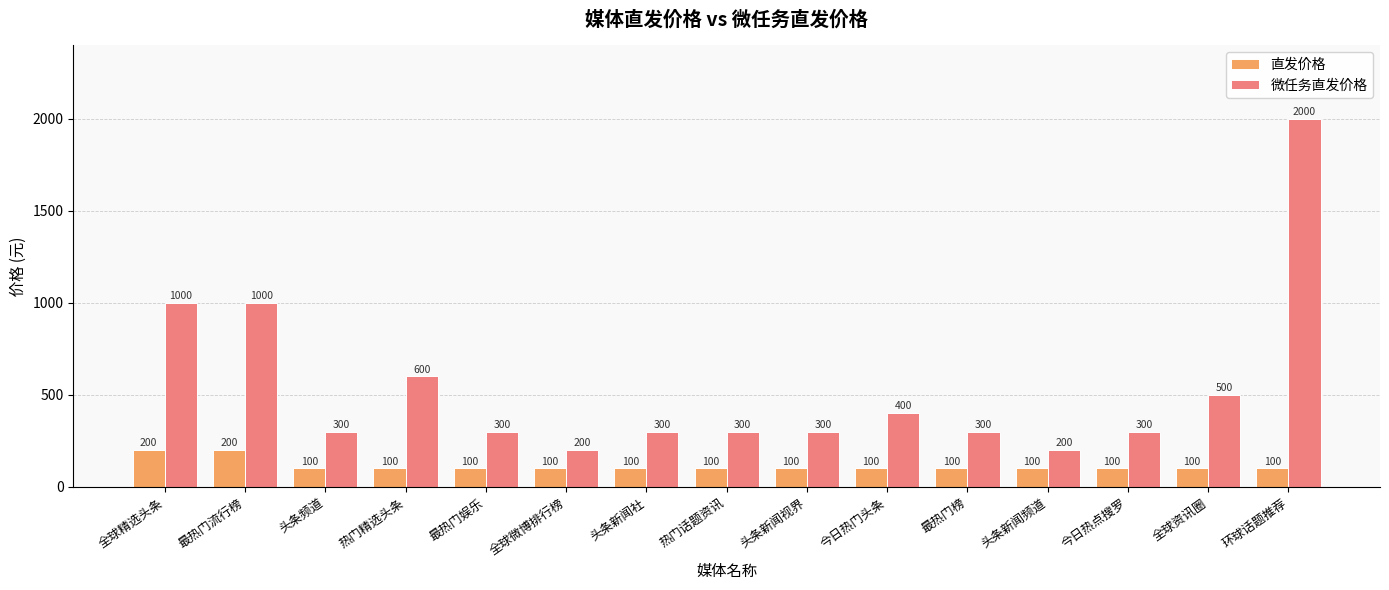

What value does the 直发价格 series have at 最热门流行榜, to the nearest 5?

200